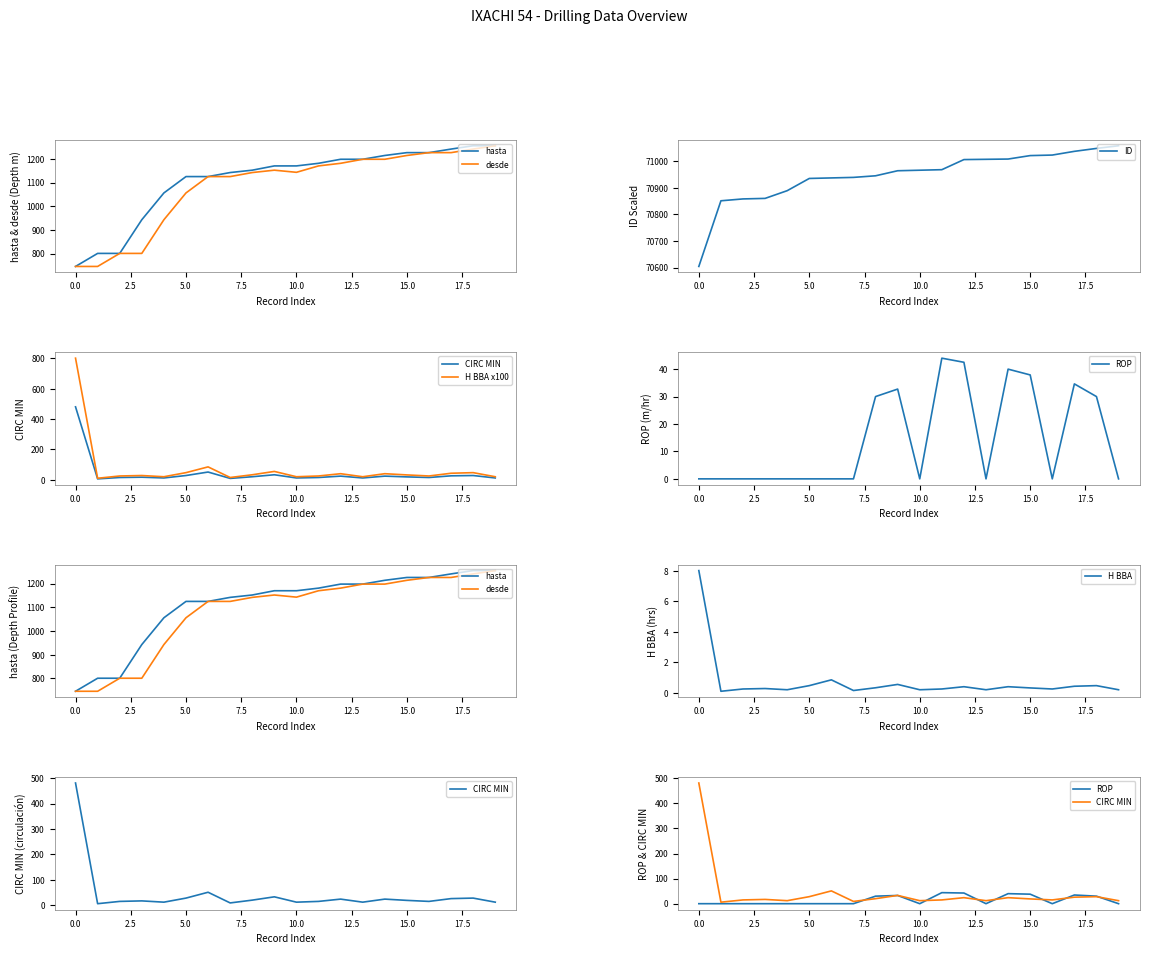

Is it true that ROP equals 0.0 at 70858?

True